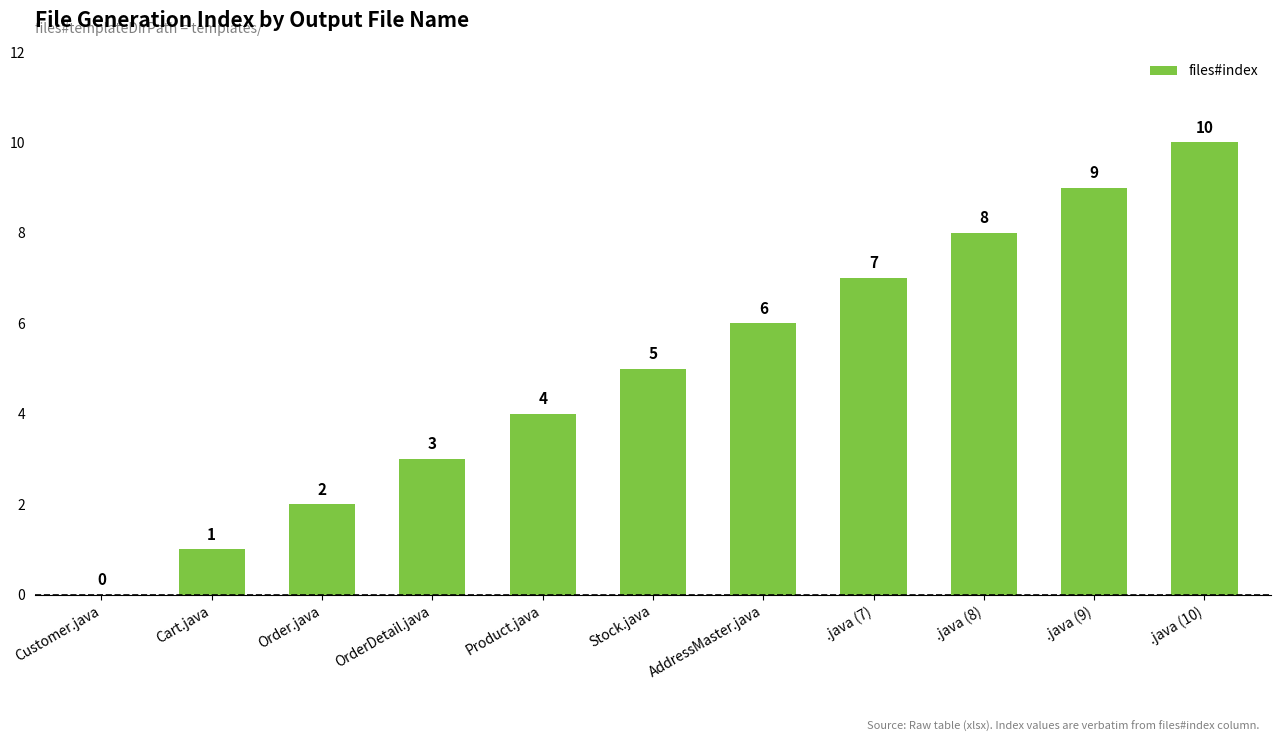

How many values are between 2 and 8?

7